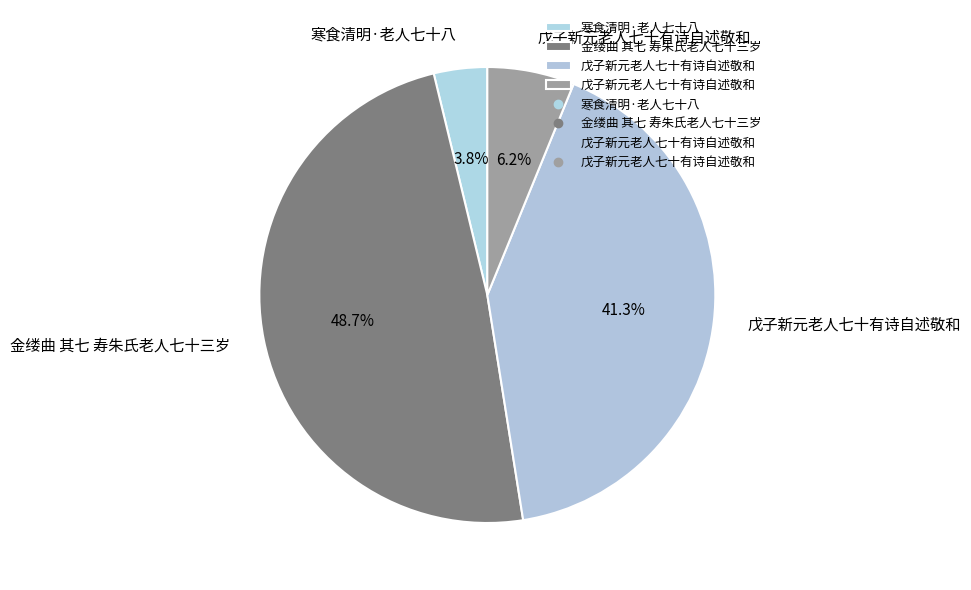

How many slices are in this pie chart?

4